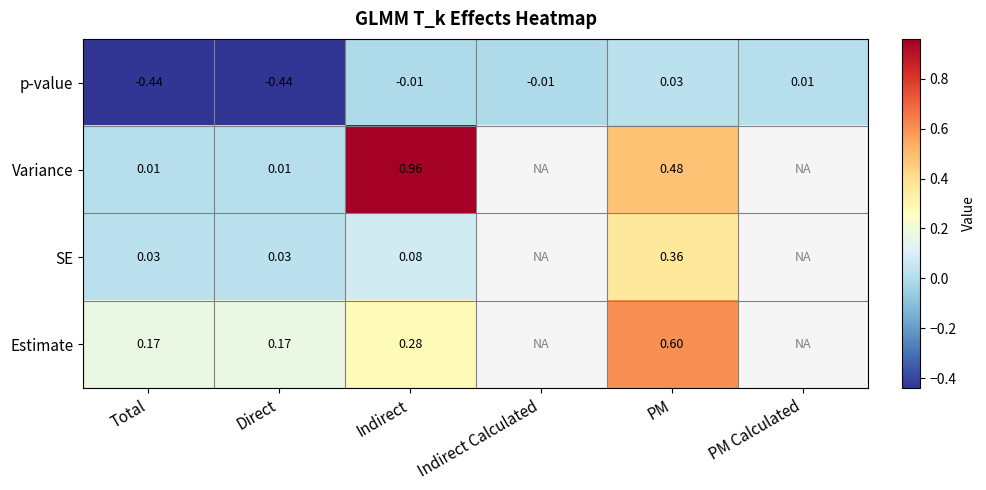

At which label does p-value first exceed 0?

PM